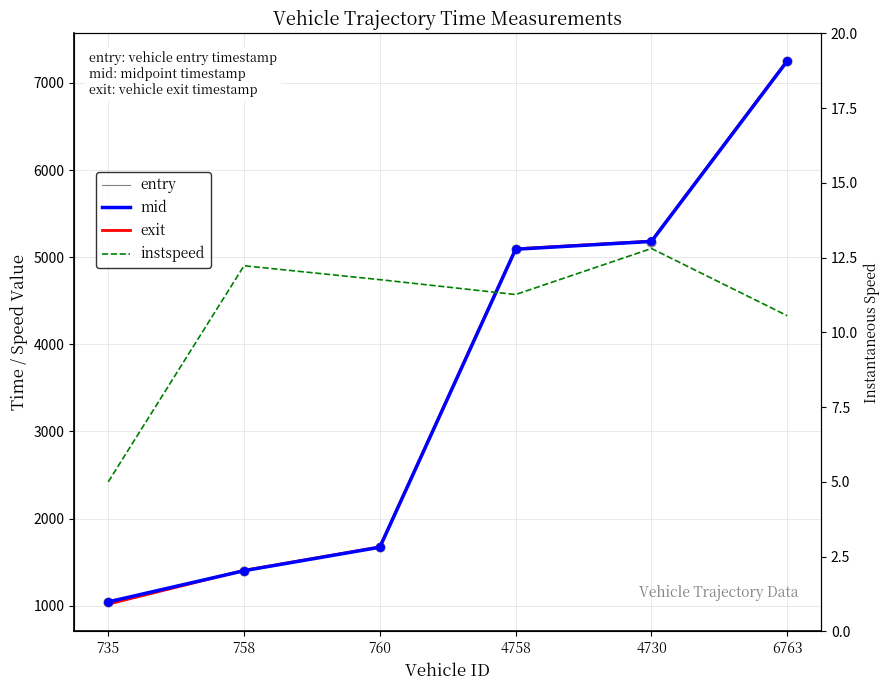

Which series has the widest spread of Y values?

exit